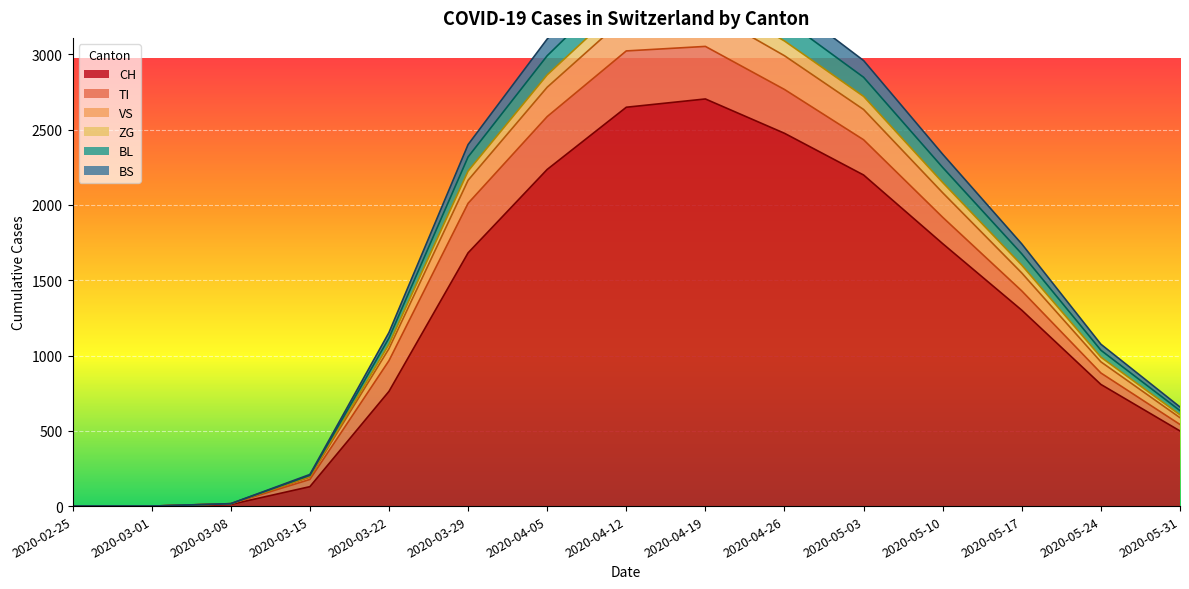

What is the maximum value for CH?

2704